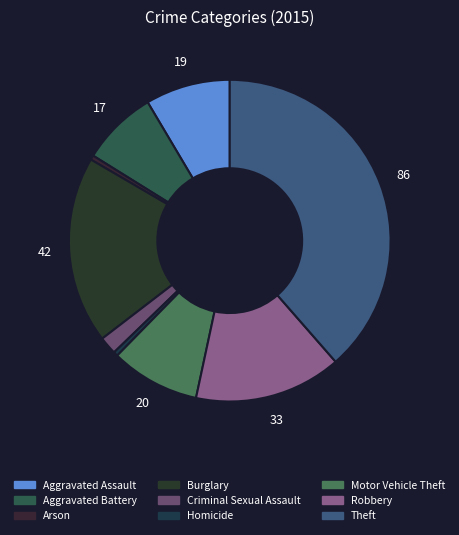

What is the largest slice in the pie chart?

Theft